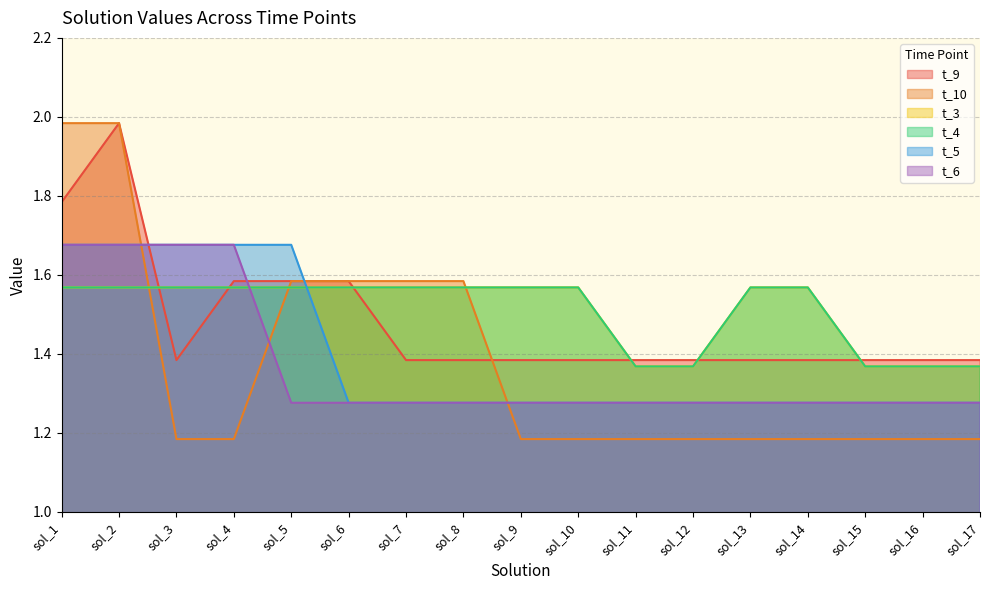

What is the average value of the t_10 series?

1.4